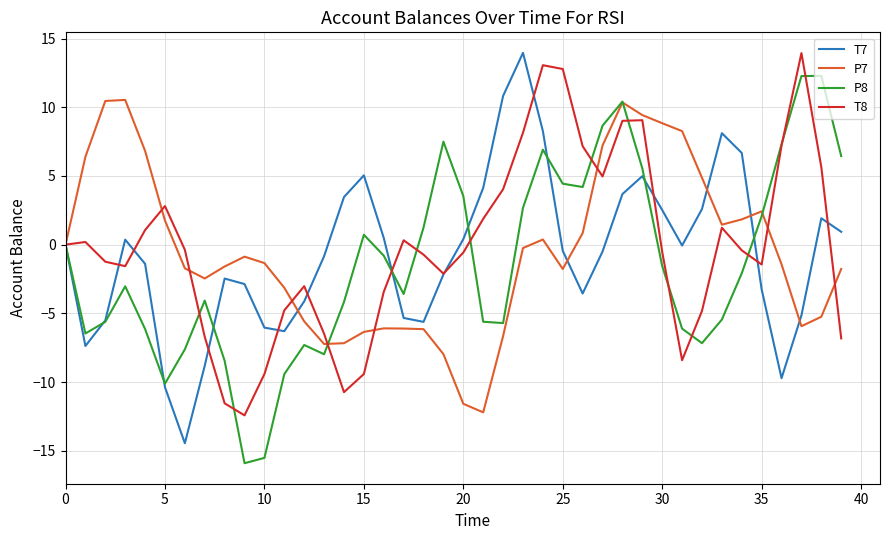

Is this an area chart (filled region under the line)?

No